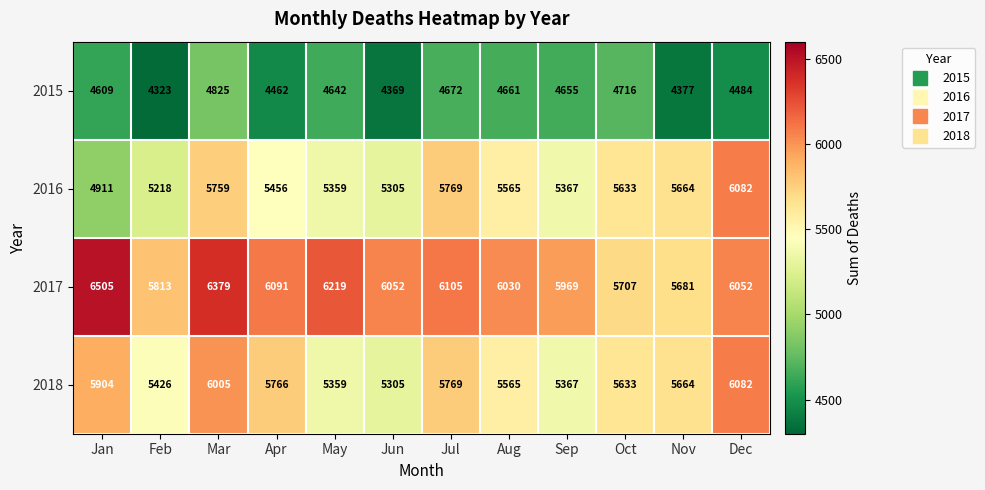

Which series has the largest total across all categories?

2017